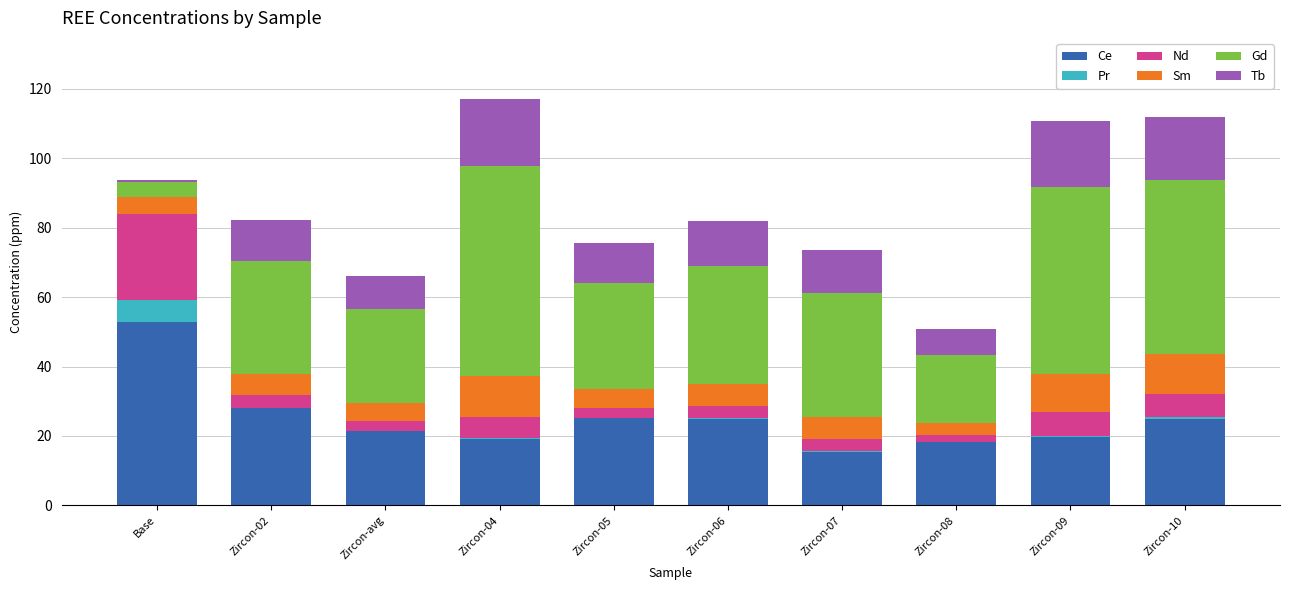

At which label does Ce reach its peak?

Base